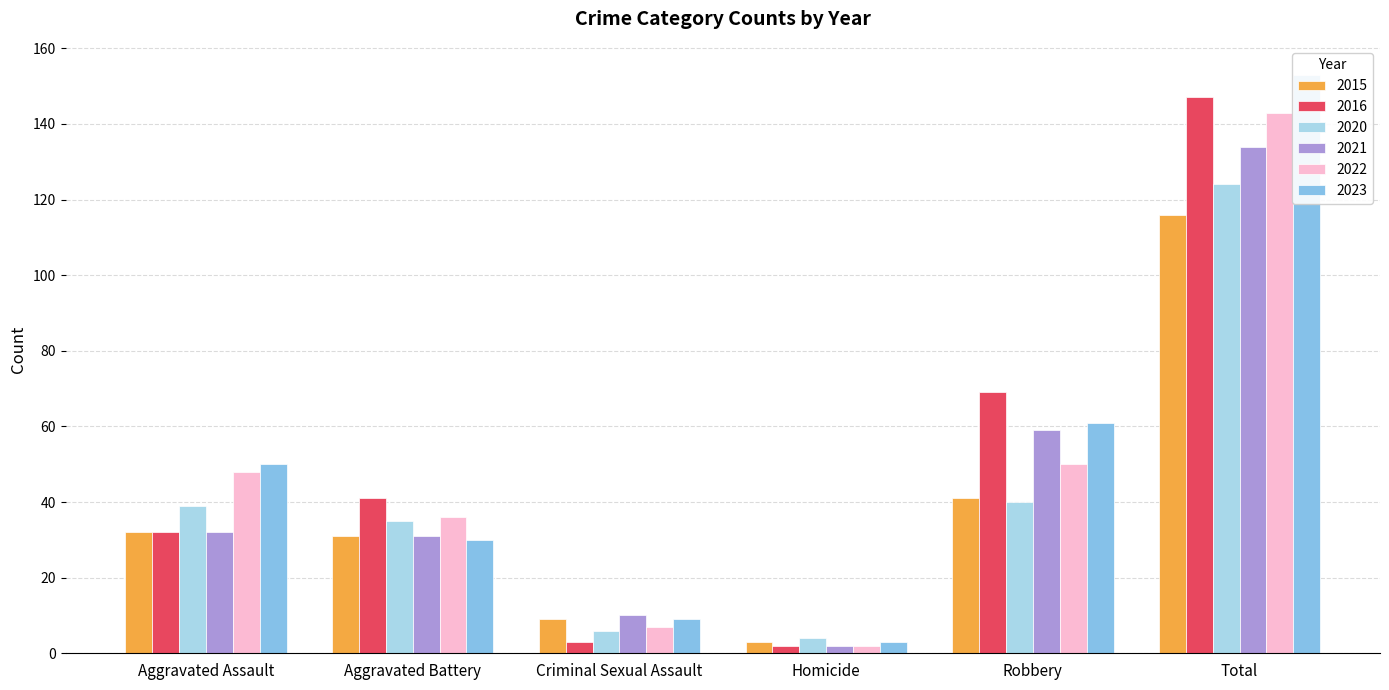

Which category has the highest value in the 2015 series?

Total